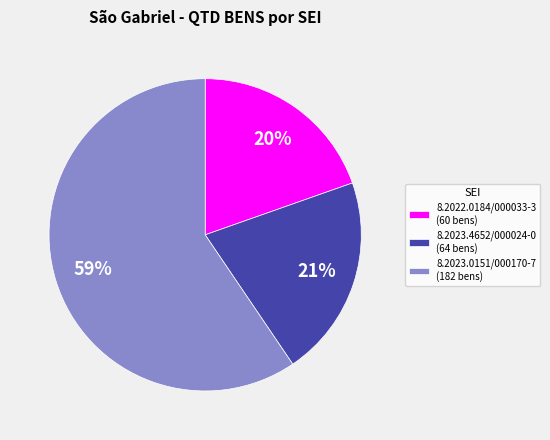

Between 8.2023.0151/000170-7 (182 bens) and 8.2023.4652/000024-0 (64 bens), which is larger?

8.2023.0151/000170-7 (182 bens)